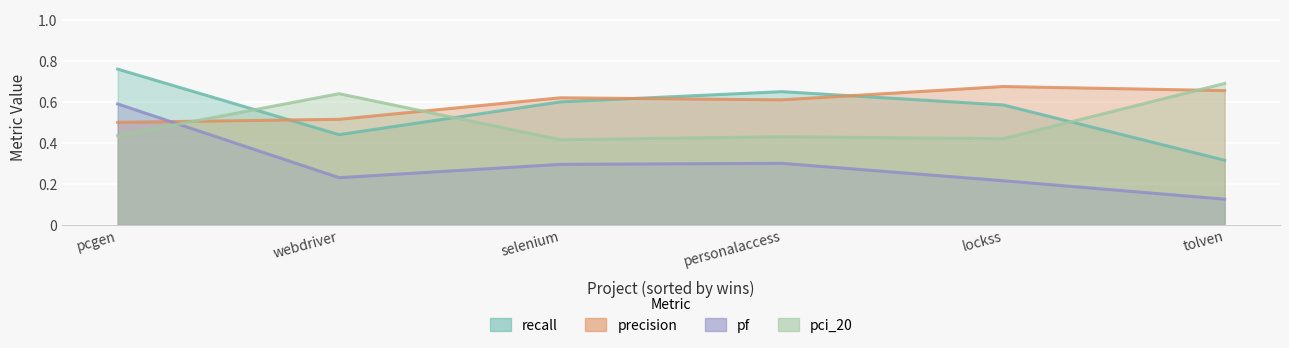

What is the maximum value for precision?

0.7